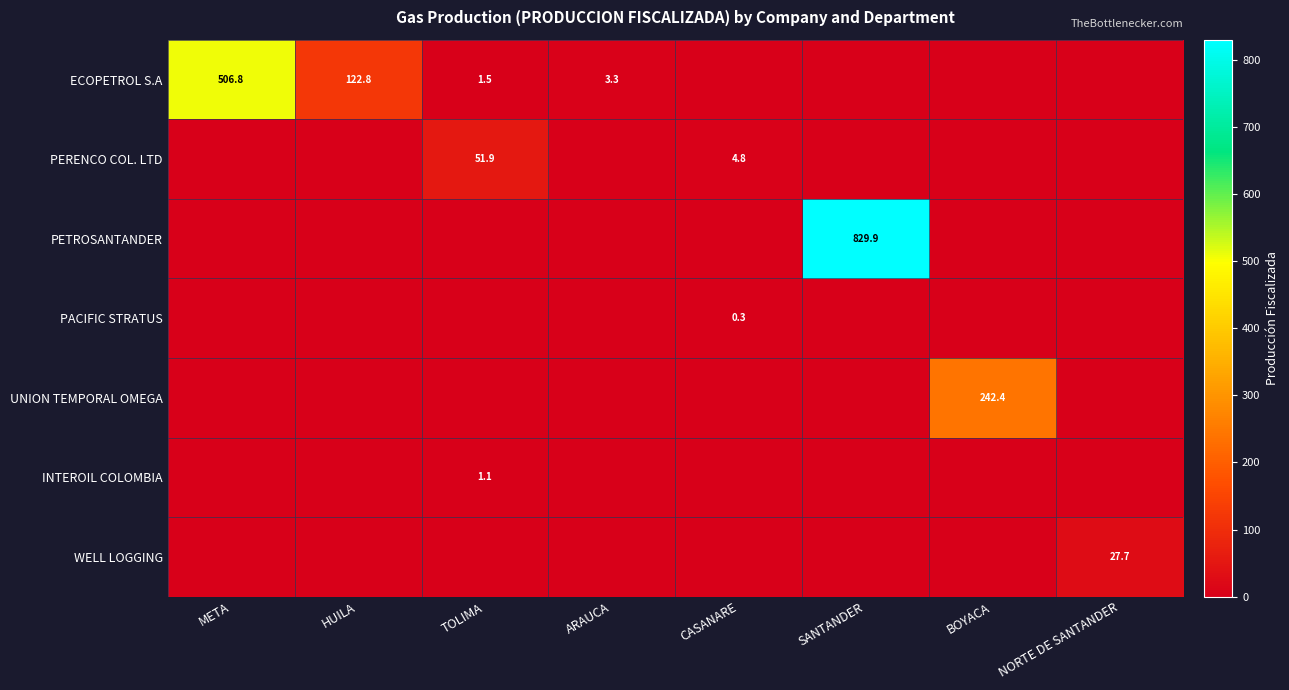

The value of PERENCO COL. LTD at CASANARE is 4.8. True or false?

True